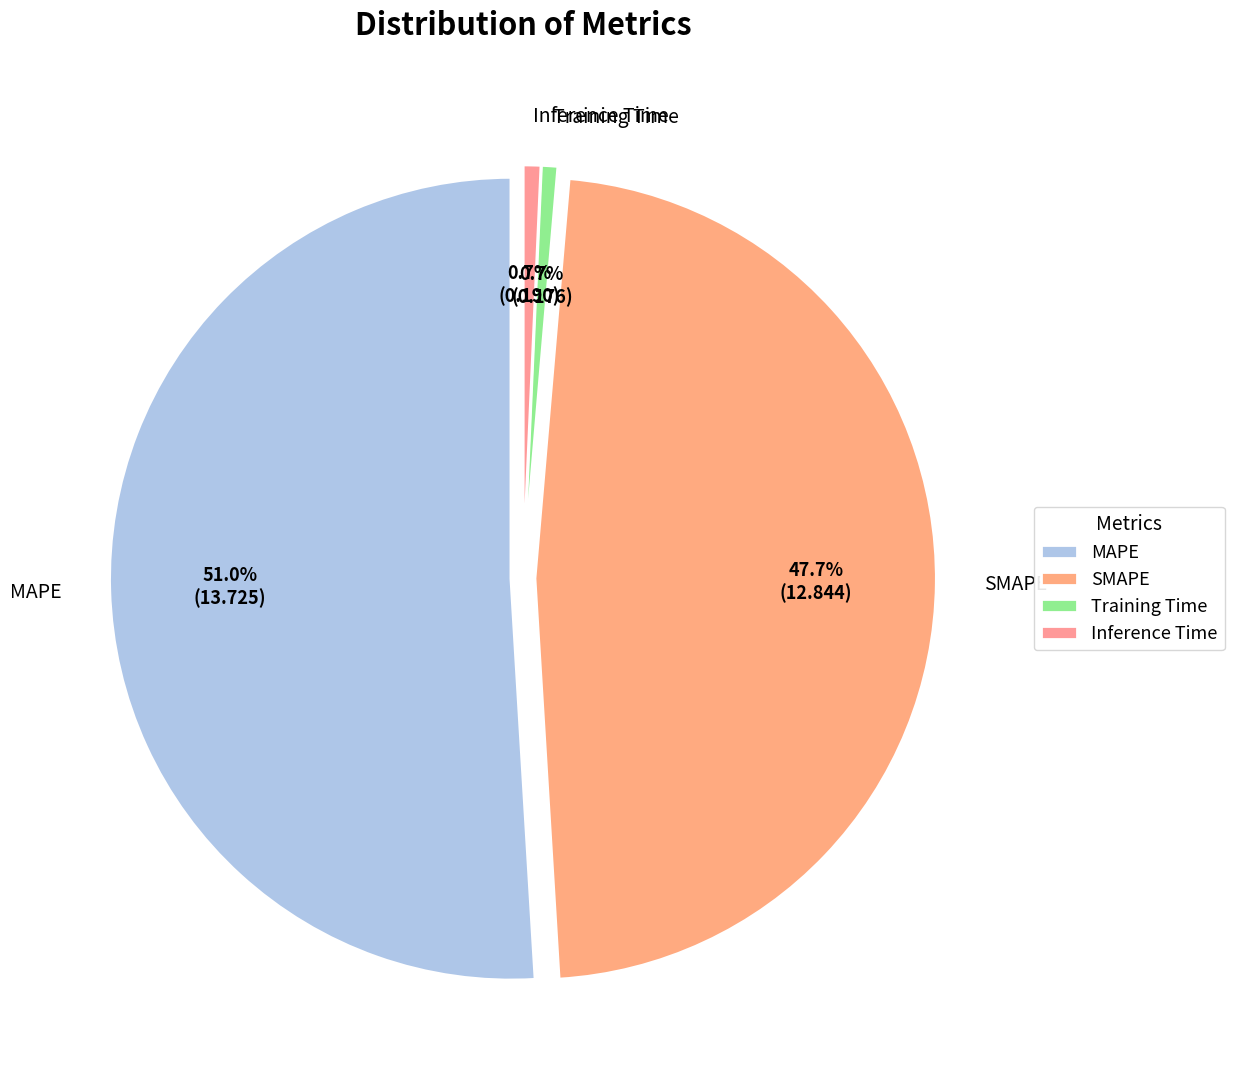

To the nearest percent, what portion does MAPE represent?

51%